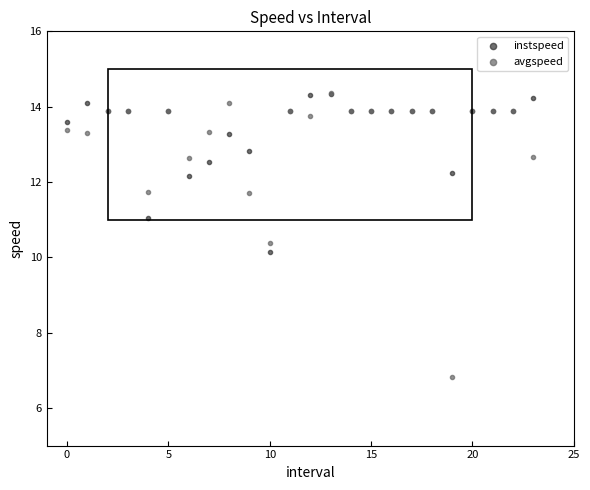

Across all series, what Y value is closest to 10?

10.1